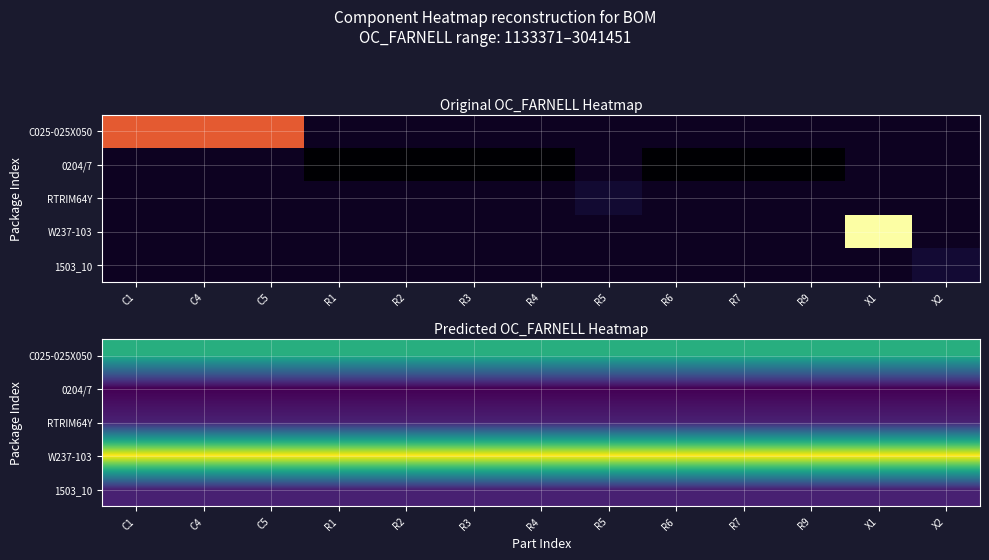

List the labels in order of RTRIM64Y value, largest first.

C1, C4, C5, R1, R2, R3, R4, R5, R6, R7, R9, X1, X2